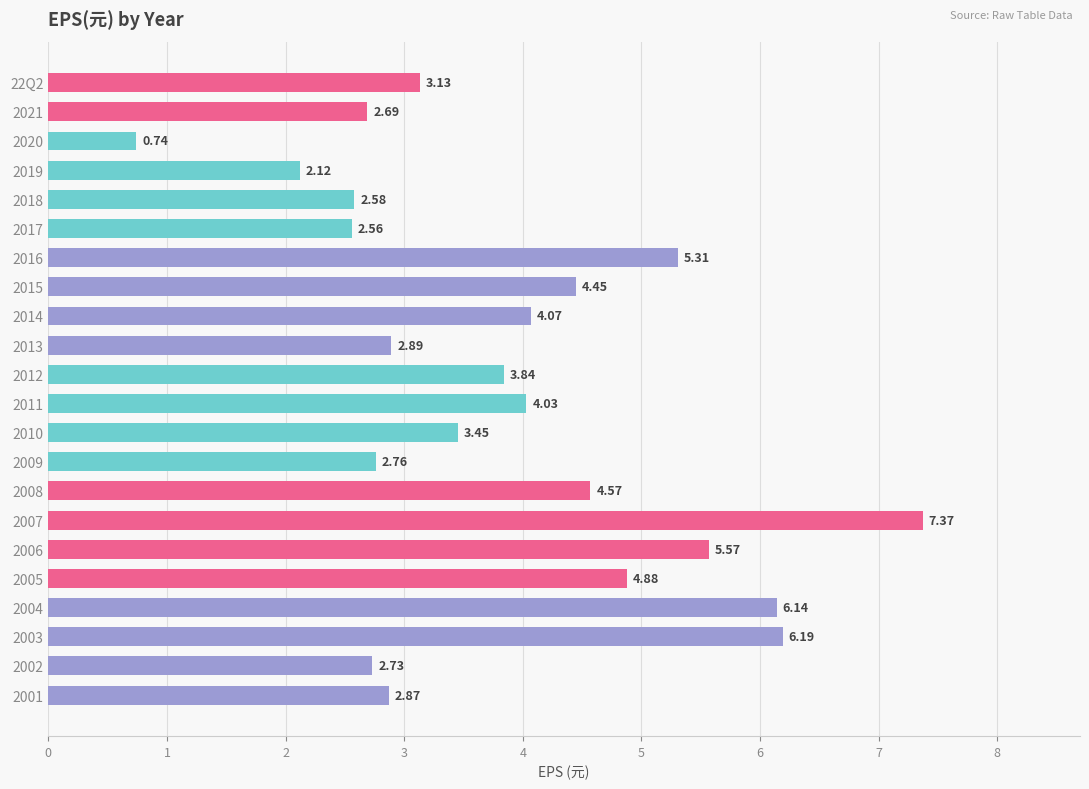

What is the difference between the maximum and minimum values?

6.6